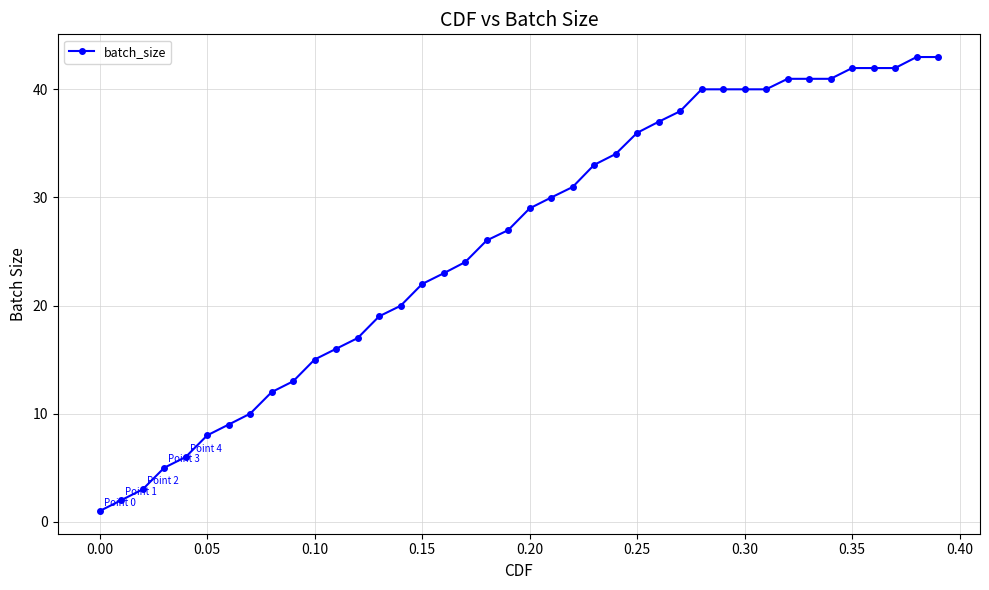

What is the greatest value displayed?

43.0